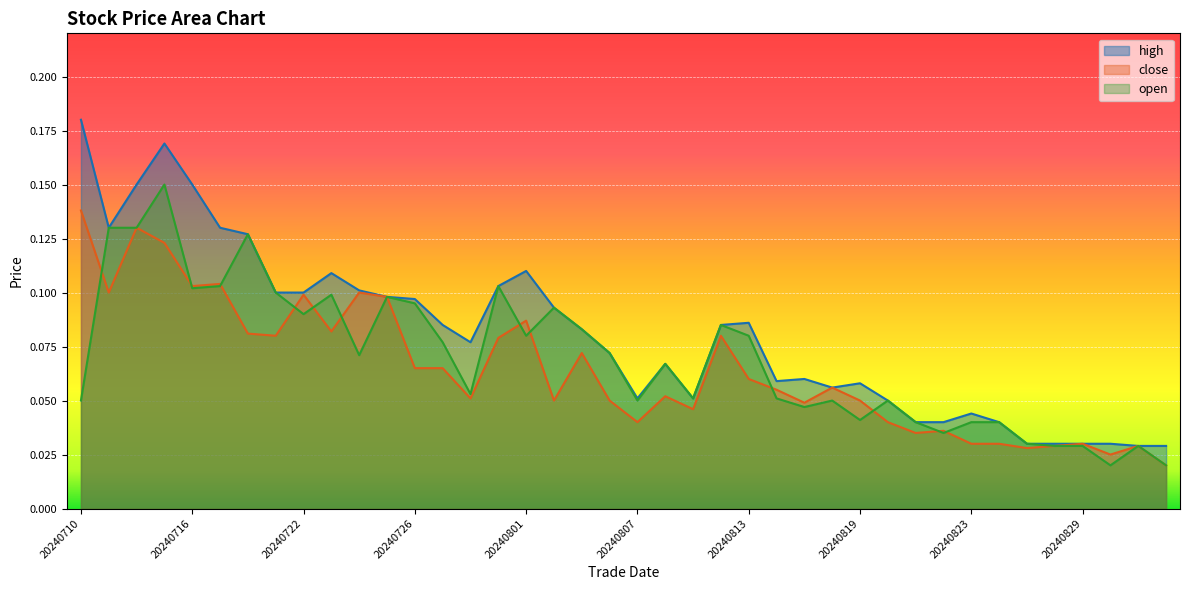

Rank the series by their average value, from lowest to highest.

close, open, high